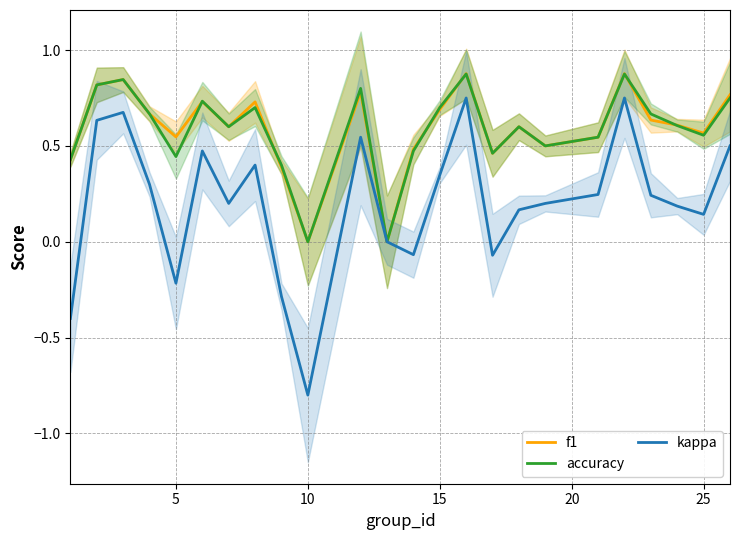

Is it true that kappa equals 0.2 at 15?

False